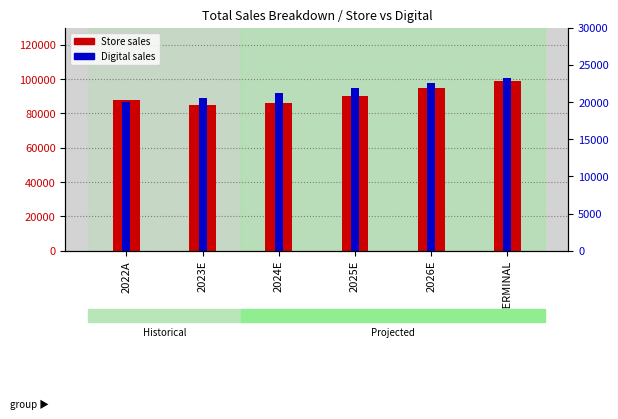

At how many categories does at least one series exceed 28848?

6